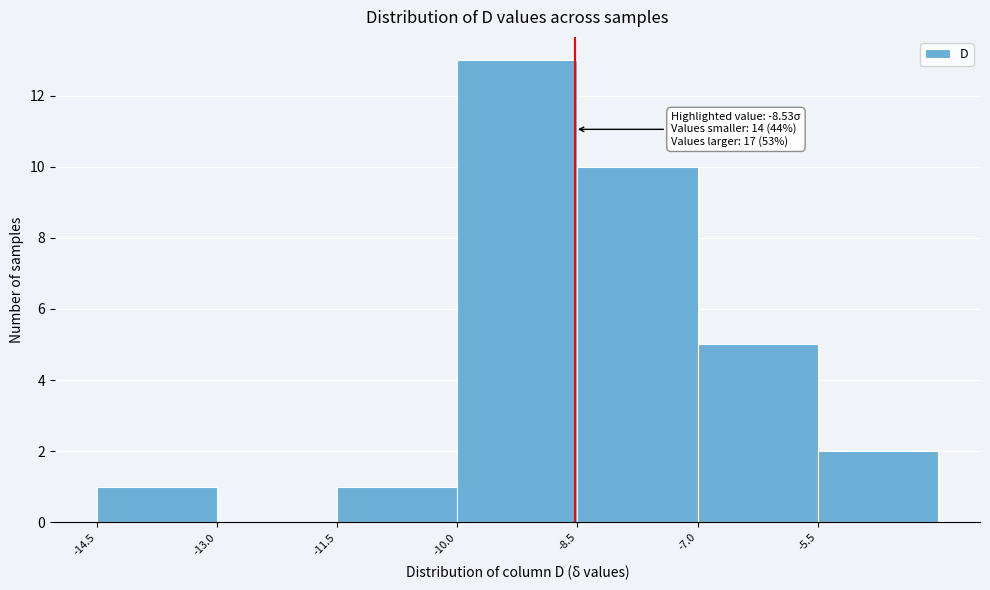

Which range on the x-axis has the tallest bar?

-10.0 to -8.5